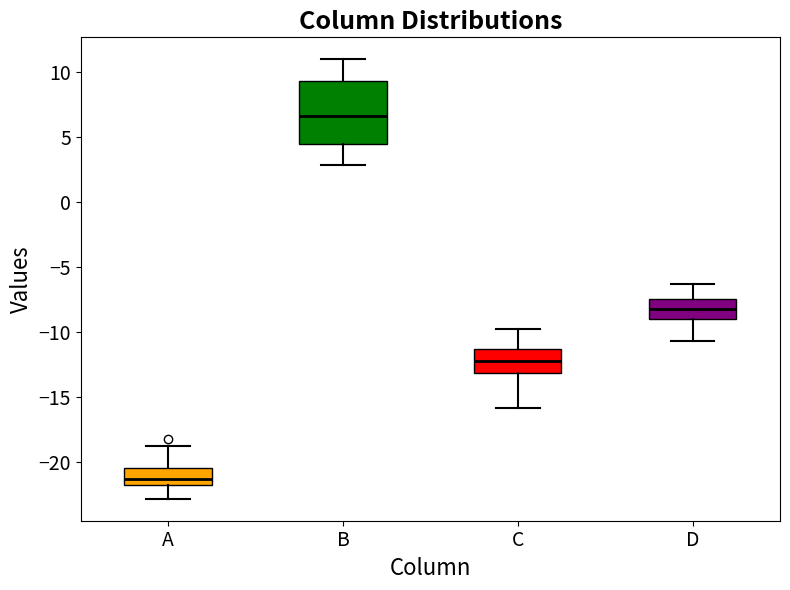

Reading left to right, transcribe this box plot: for each box, give where its median line is, the range the box spans, and where its two whiskers end, as read against the y-axis. The values are not printed on the chart, so give them approximately, as read against the axis.

A: median -21.5, box -22.0 to -20.5, whiskers -23.0 to -19.0
B: median 6.5, box 4.5 to 9.5, whiskers 3.0 to 11.0
C: median -12.0, box -13.0 to -11.5, whiskers -16.0 to -10.0
D: median -8.0, box -9.0 to -7.5, whiskers -10.5 to -6.5